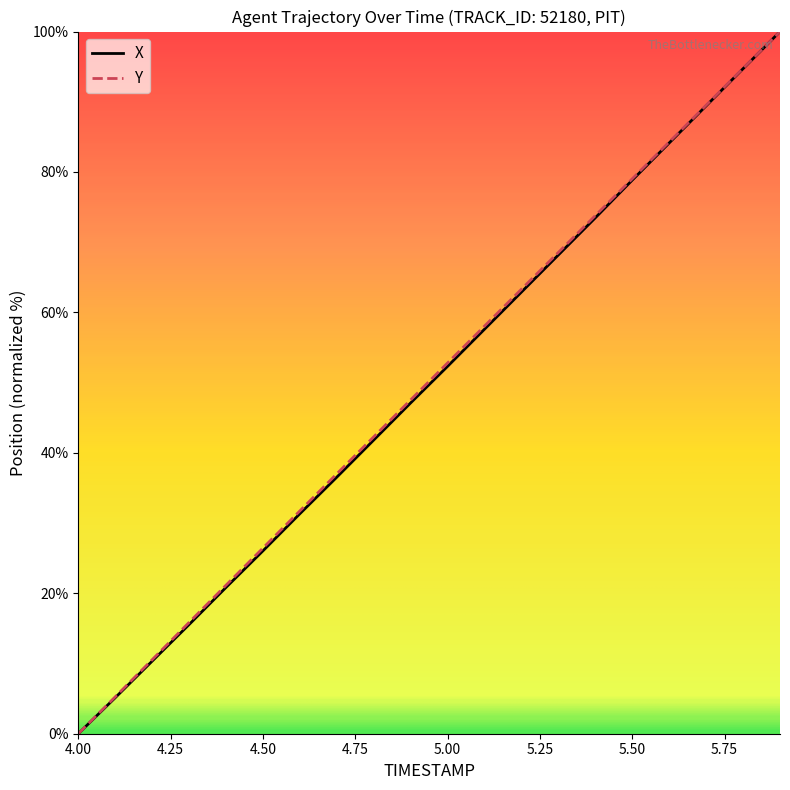

What are all the series names shown in the legend?

X, Y